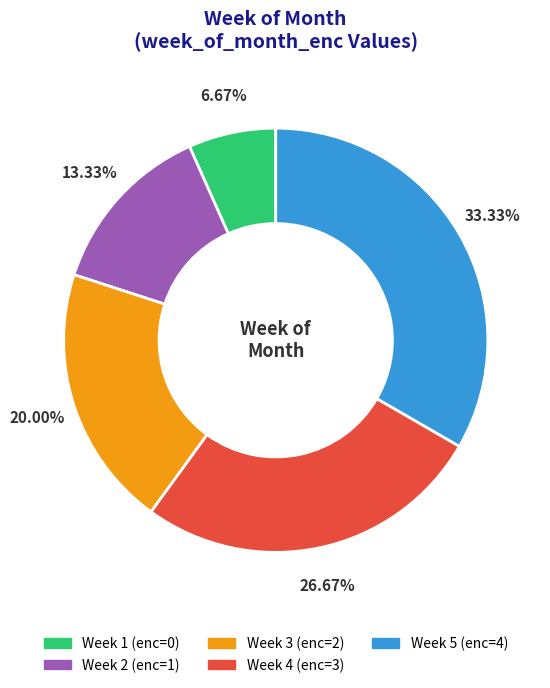

Does any single category account for the majority?

No